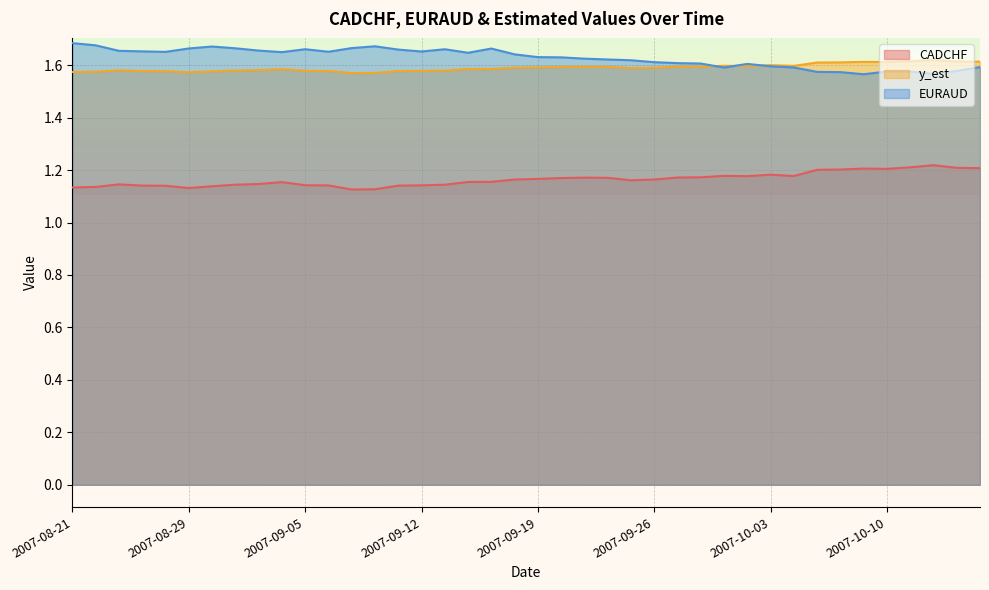

What is the total value across all series at 2007-08-29?

4.4